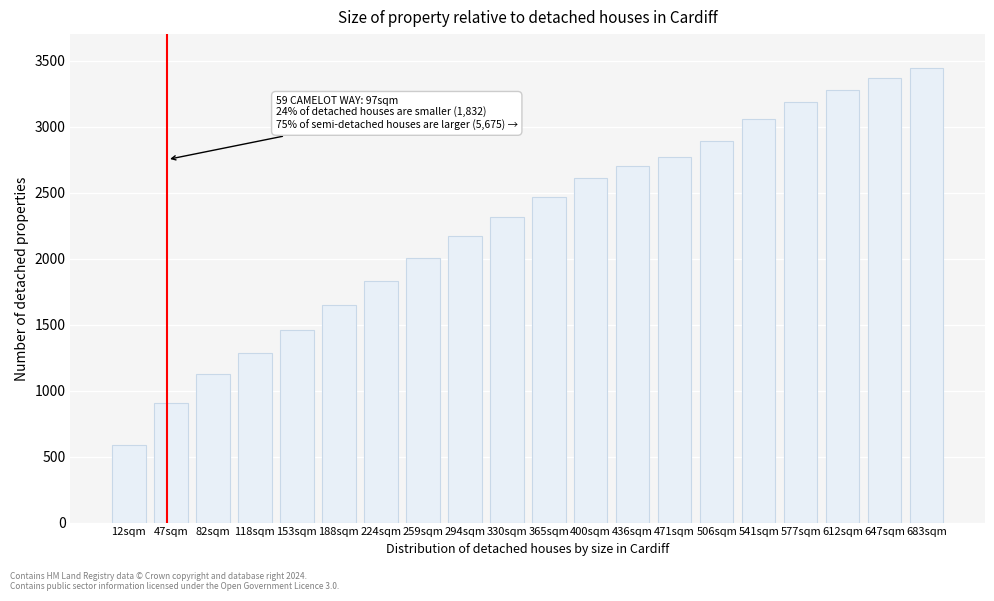

Reading left to right, what are all the values shown in this chart?

12sqm=586	47sqm=906	82sqm=1123	118sqm=1287	153sqm=1459	188sqm=1650	224sqm=1831	259sqm=2001	294sqm=2171	330sqm=2313	365sqm=2468	400sqm=2611	436sqm=2699	471sqm=2769	506sqm=2892	541sqm=3056	577sqm=3183	612sqm=3278	647sqm=3368	683sqm=3447